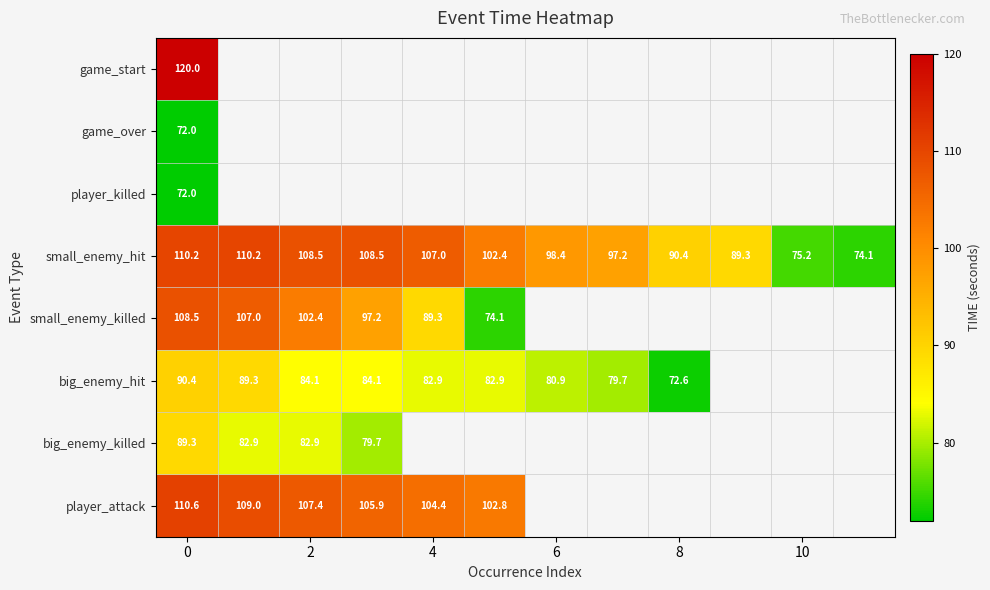

Is it true that player_killed equals 31.8 at 0?

False